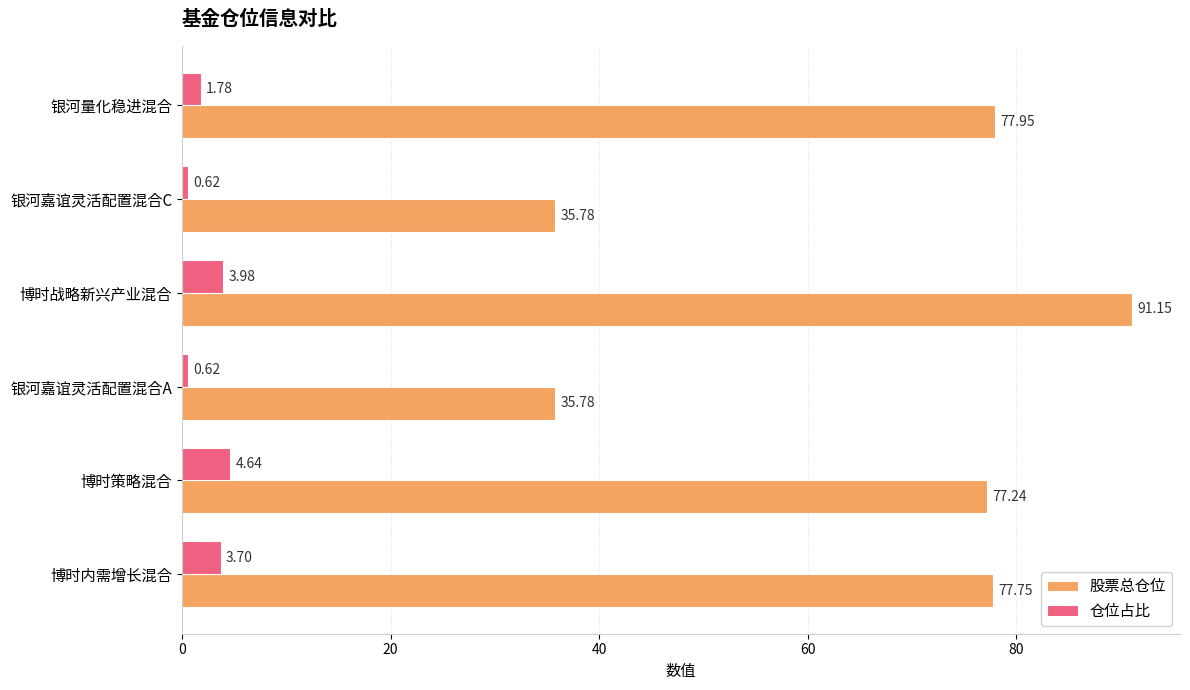

At which label does 仓位占比 reach its peak?

博时策略混合